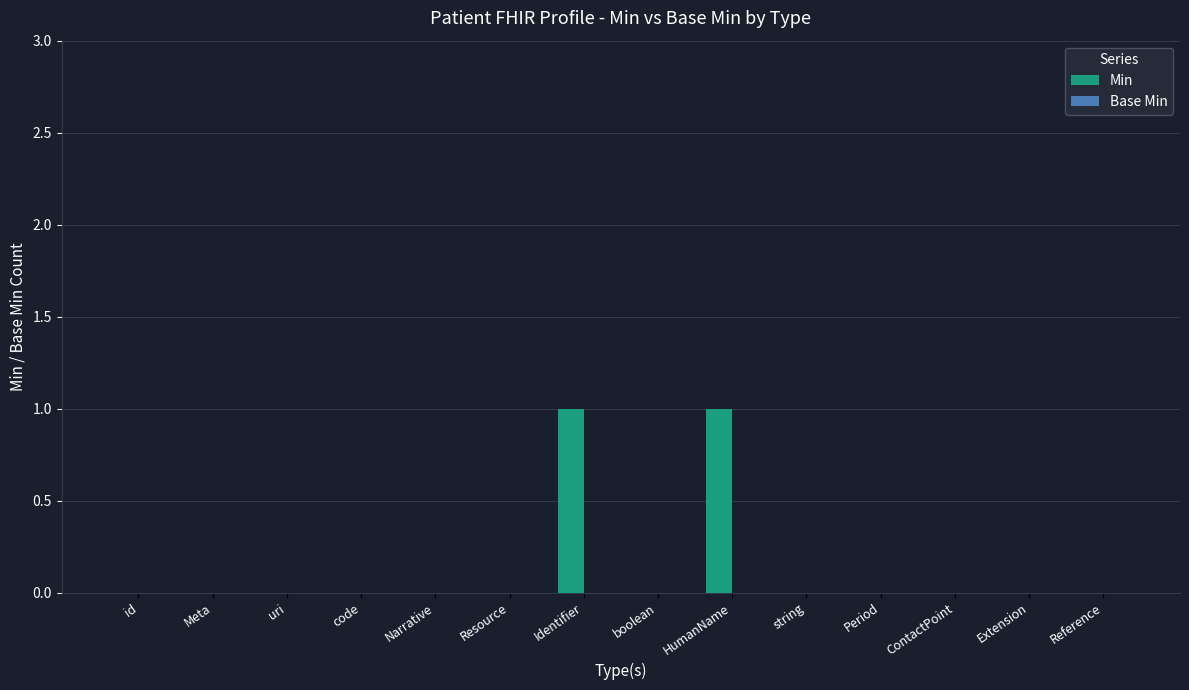

Are the bars horizontal?

No